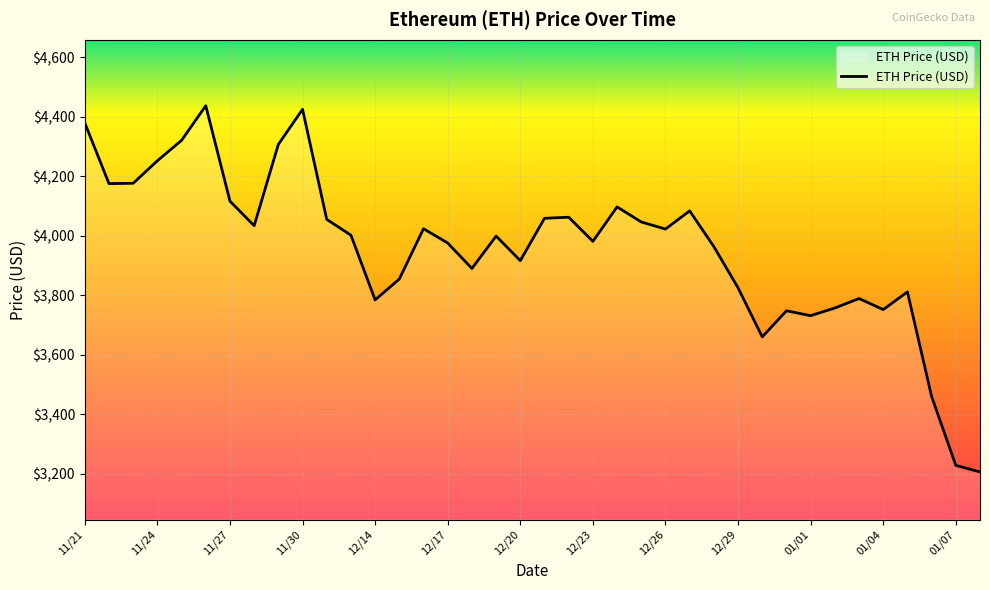

What is the maximum value shown in the chart?

4437.7